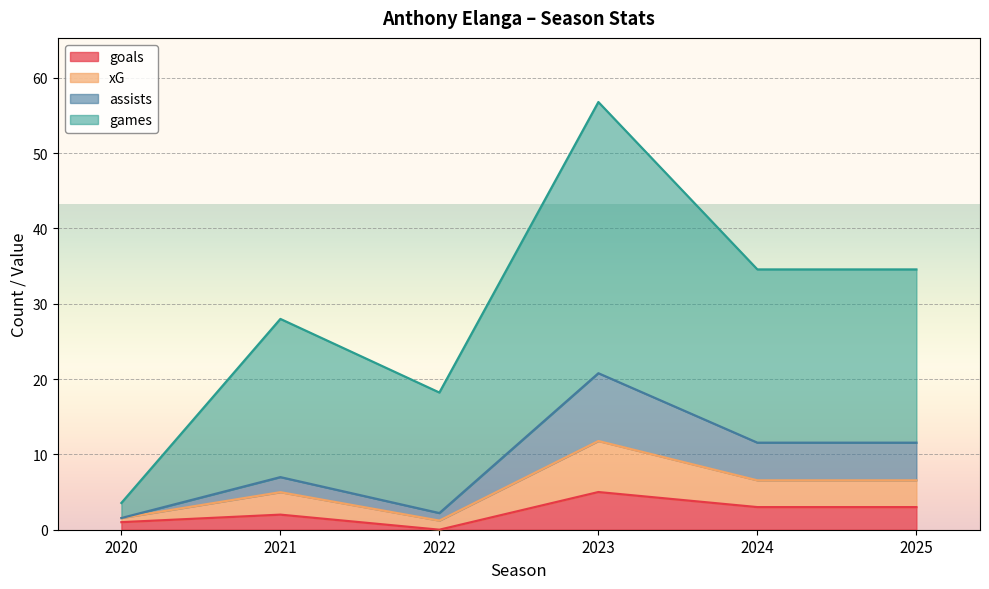

At which label is games closest to 30?

2021